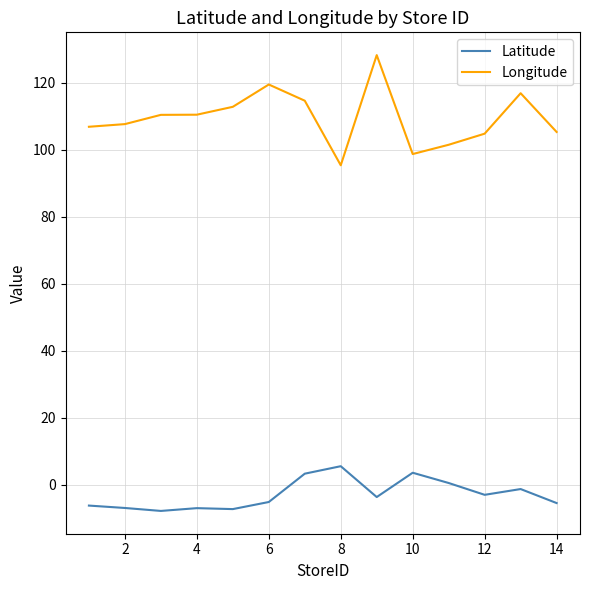

Which series has the largest total across all categories?

Longitude